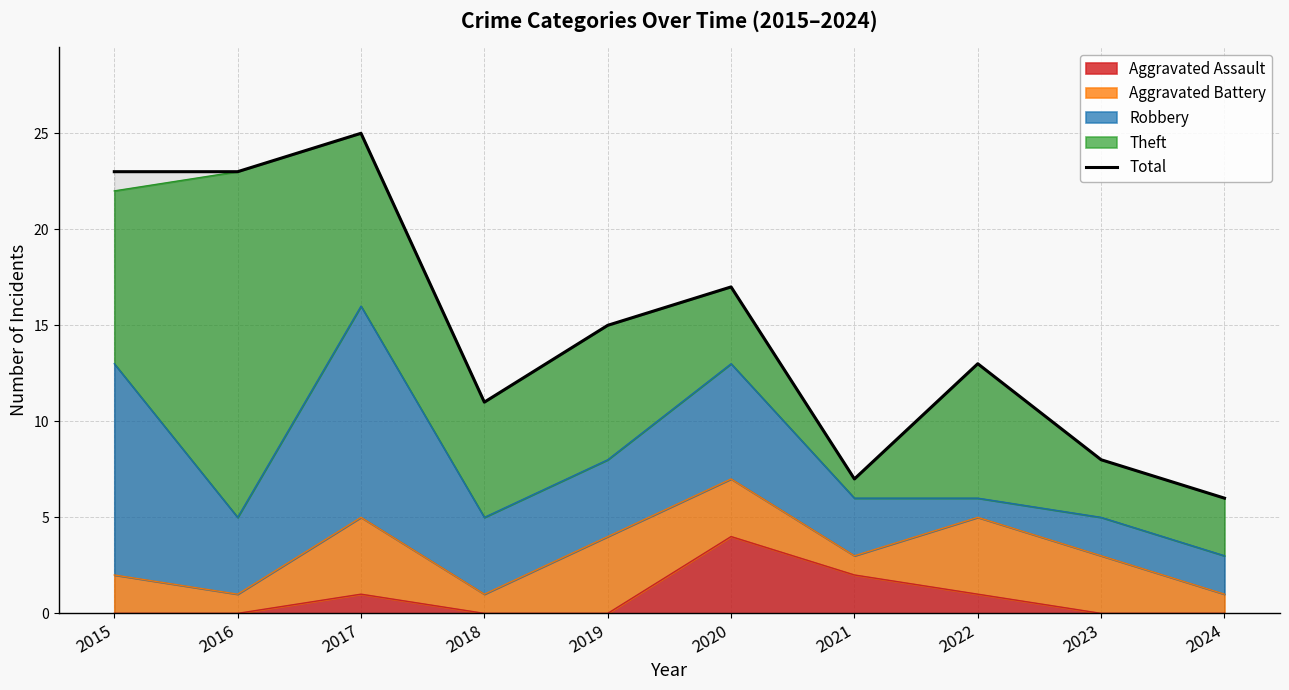

What is the value of the 10th point from the left?

6